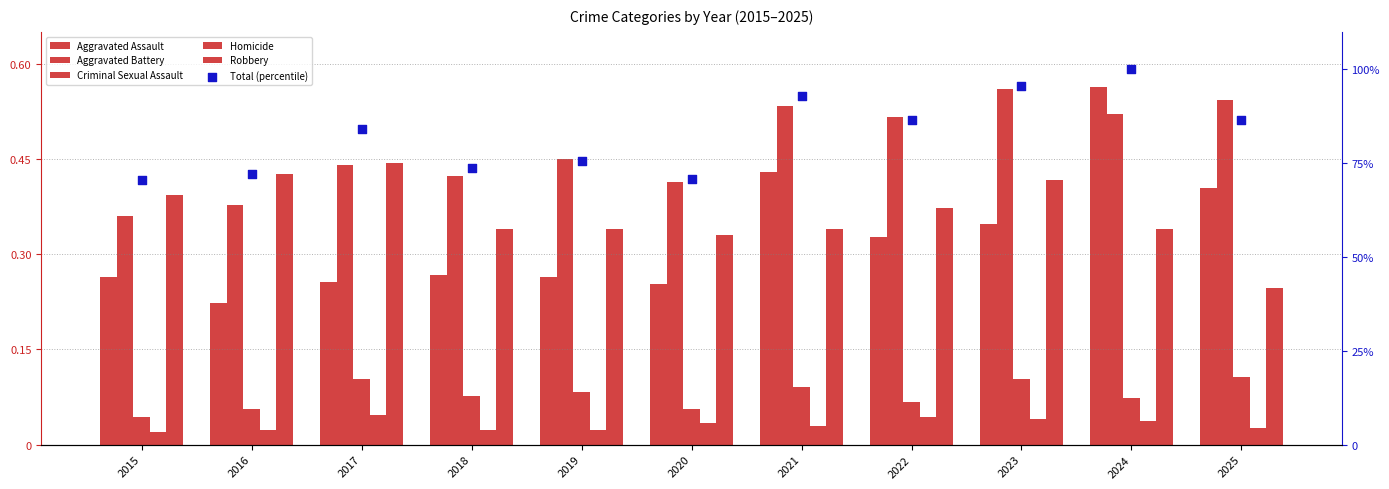

Which series contains the highest Y value?

Total (percentile)